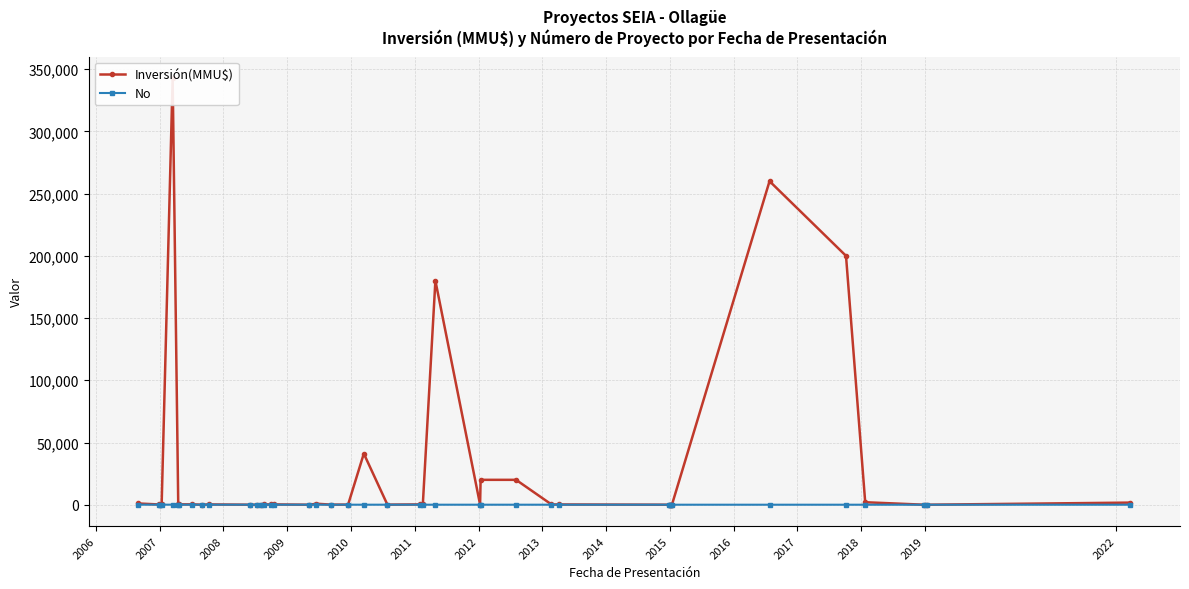

How many data points in No are above 21?

19